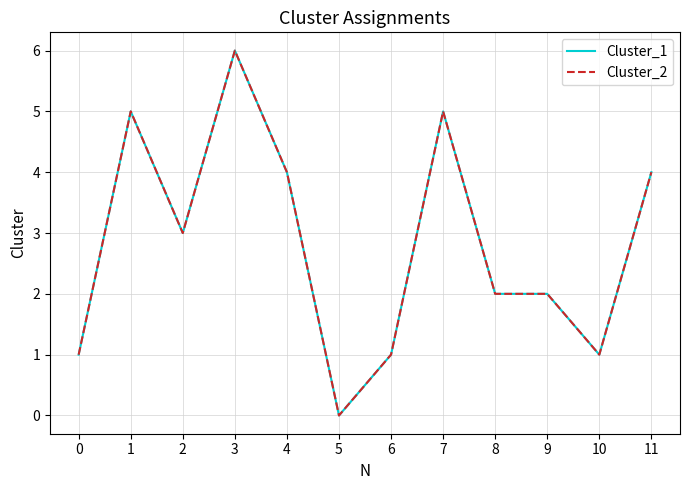

What is the greatest value displayed?

6